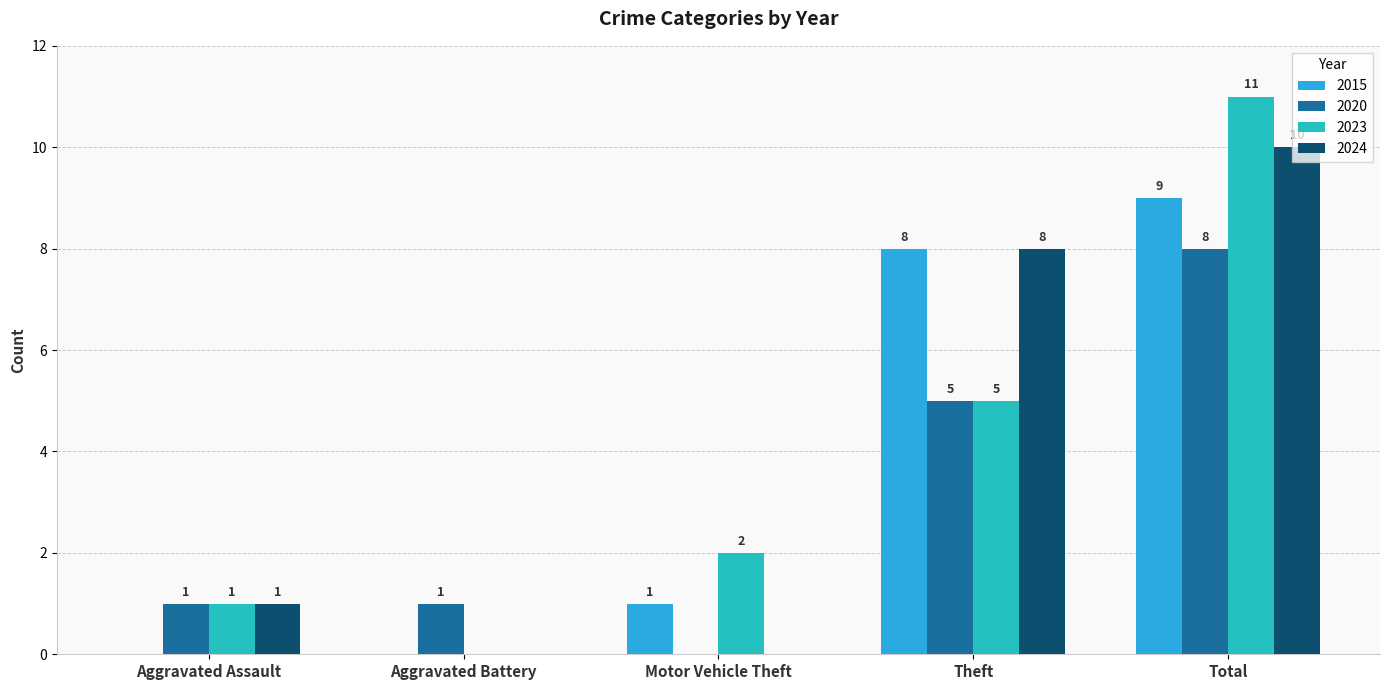

What is the average value of the 2020 series?

3